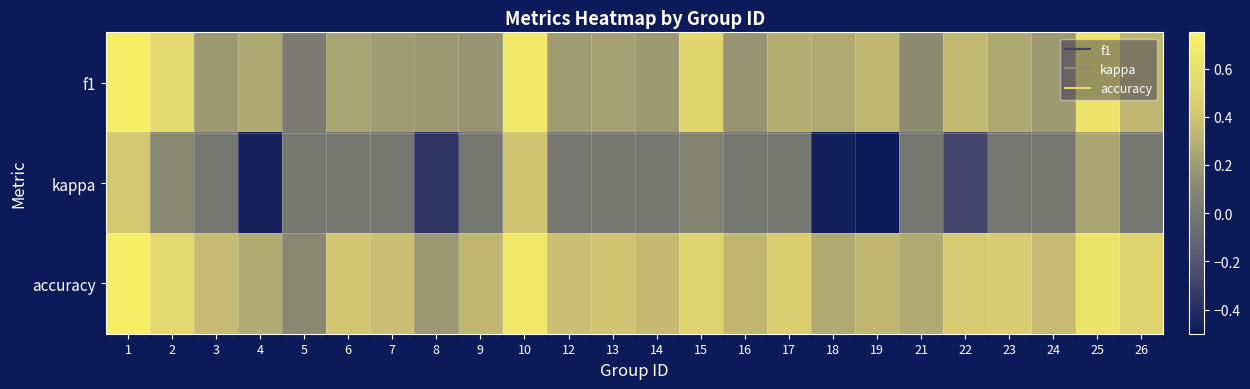

Reading left to right, what are all the values shown in this chart?

f1: 1=0.7	2=0.5	3=0.2	4=0.3	5=0.0	6=0.2	7=0.2	8=0.2	9=0.2	10=0.7	12=0.2	13=0.2	14=0.2	15=0.5	16=0.2	17=0.3	18=0.3	19=0.3	21=0.1	22=0.3	23=0.3	24=0.2	25=0.6	26=0.3
kappa: 1=0.4	2=0.1	3=0.0	4=-0.5	5=0.0	6=0.0	7=0.0	8=-0.4	9=0.0	10=0.4	12=0.0	13=0.0	14=0.0	15=0.1	16=0.0	17=0.0	18=-0.5	19=-0.5	21=0.0	22=-0.3	23=0.0	24=0.0	25=0.2	26=0.0
accuracy: 1=0.7	2=0.5	3=0.4	4=0.3	5=0.1	6=0.4	7=0.4	8=0.2	9=0.3	10=0.7	12=0.4	13=0.4	14=0.4	15=0.5	16=0.3	17=0.5	18=0.3	19=0.3	21=0.3	22=0.4	23=0.4	24=0.4	25=0.6	26=0.5